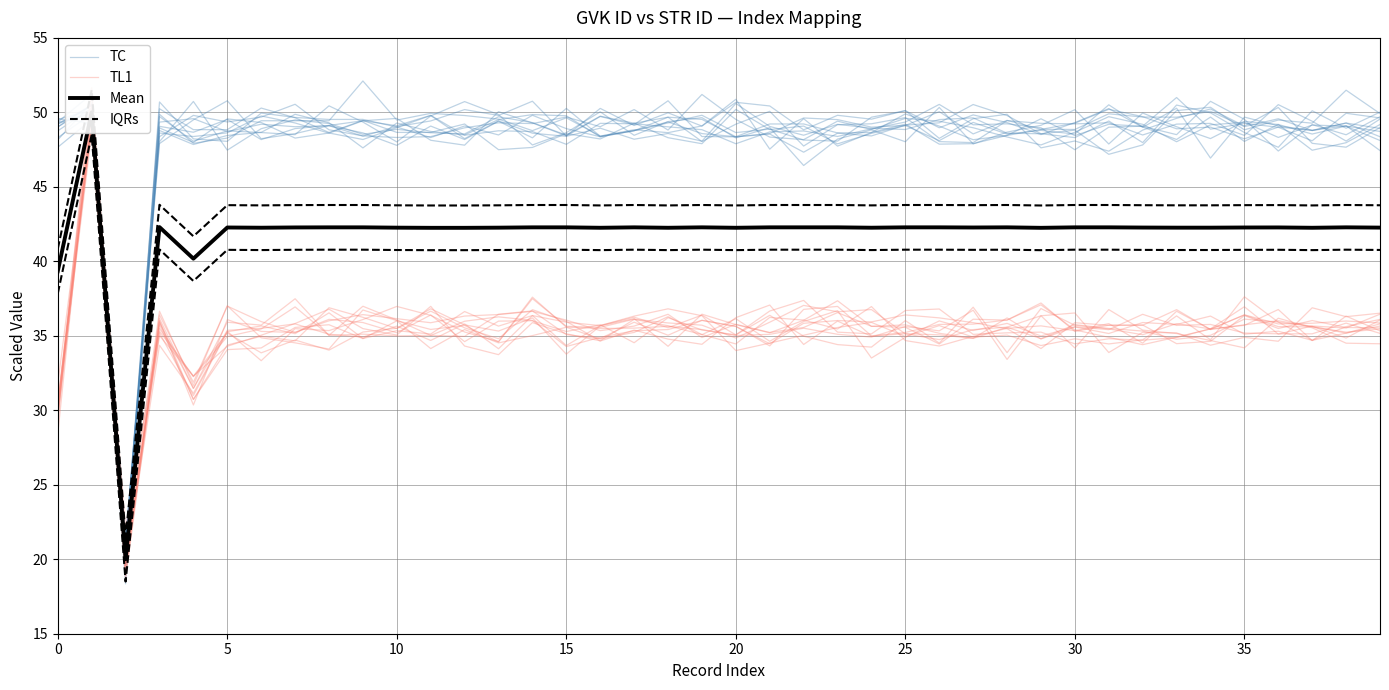

True or false: IQRs has more than 2 interior local peaks.

True